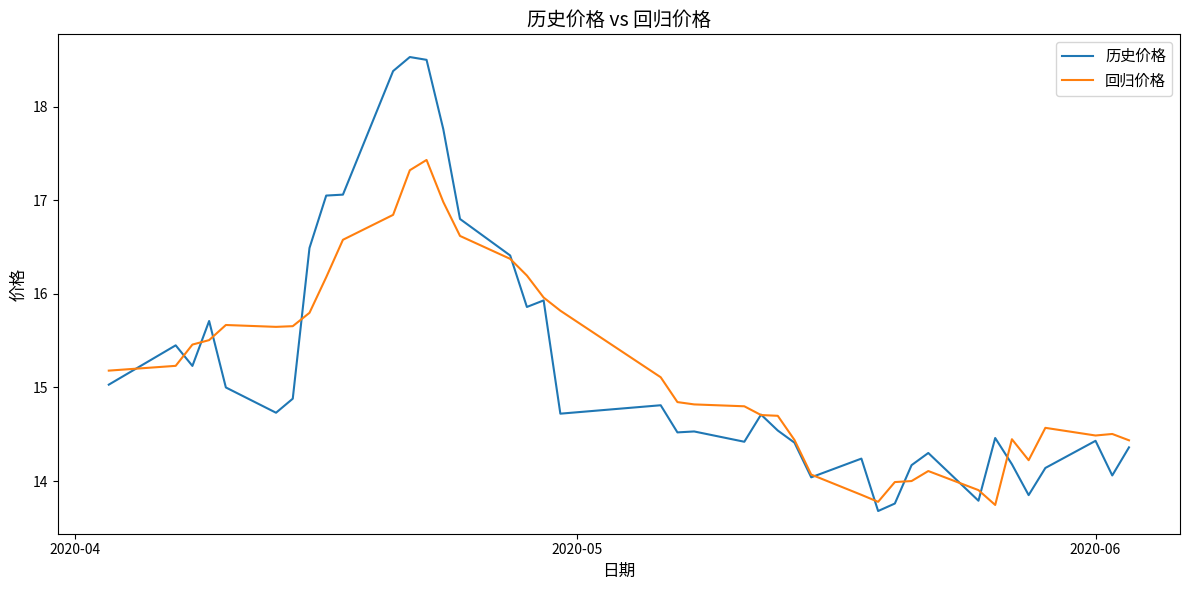

Which series has the largest range (max minus min)?

历史价格